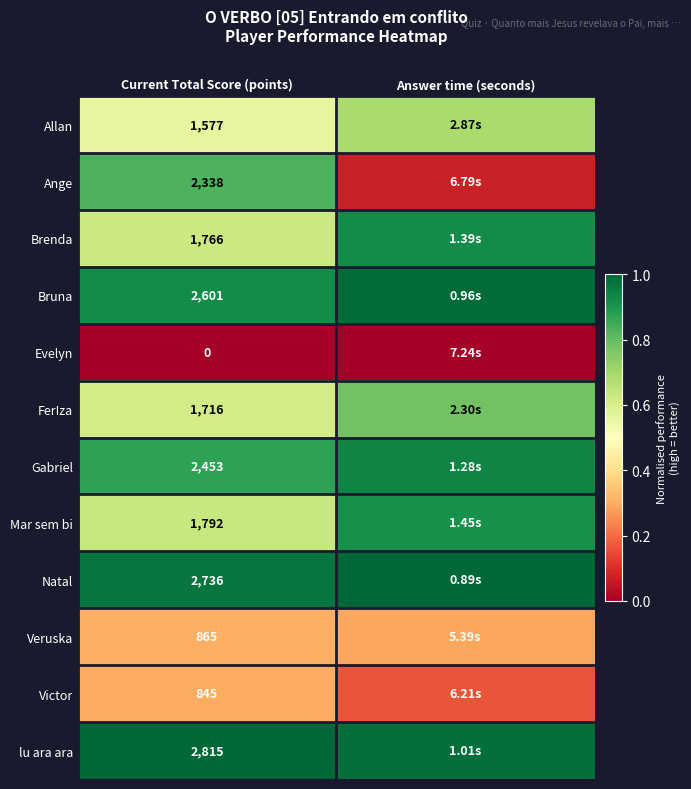

Rank the series at Current Total Score (points) from lowest to highest value.

Evelyn, Victor, Veruska, Allan, FerIza, Brenda, Mar sem bi, Ange, Gabriel, Bruna, Natal, lu ara ara